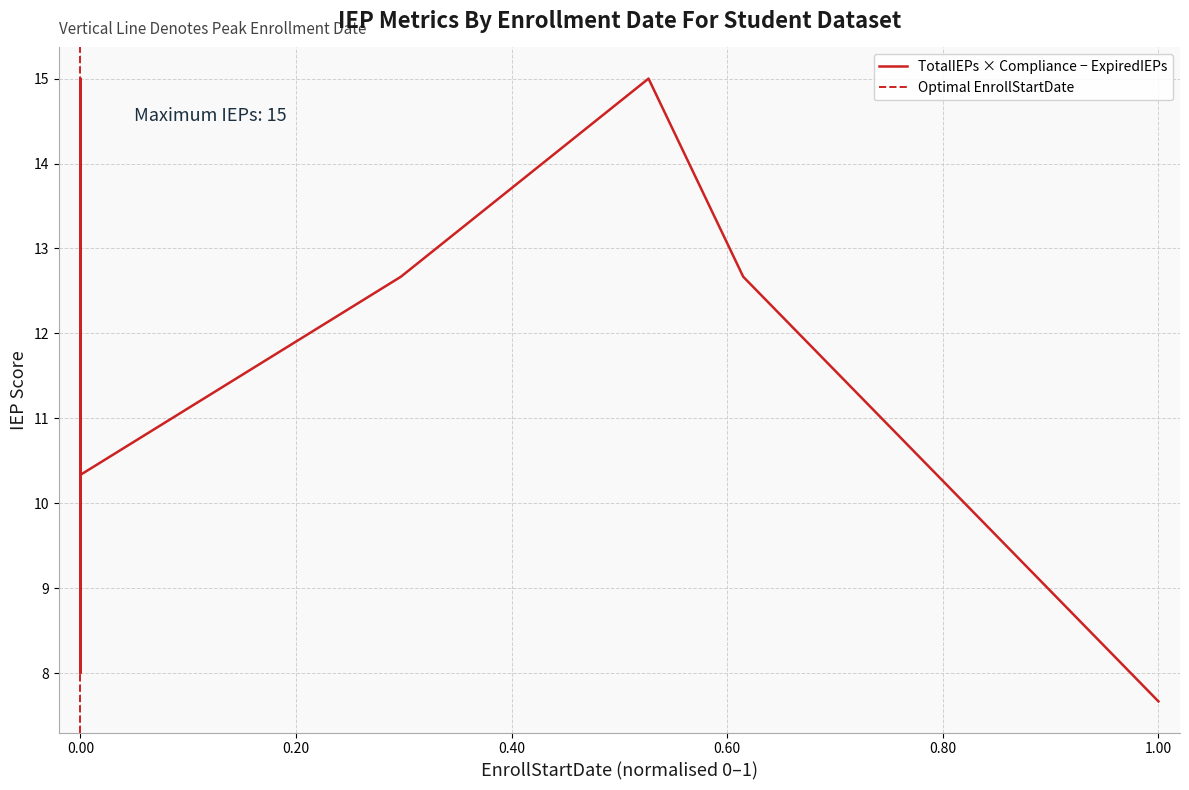

What is the value of the TotalIEPs point at the 39th from the left?

8